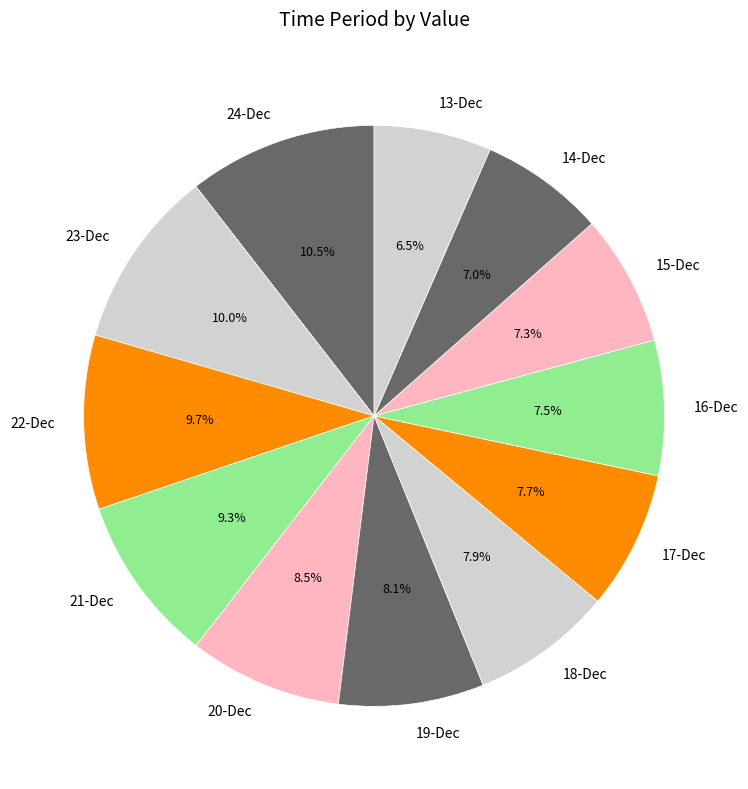

Does 22-Dec account for over 50% of the chart?

No